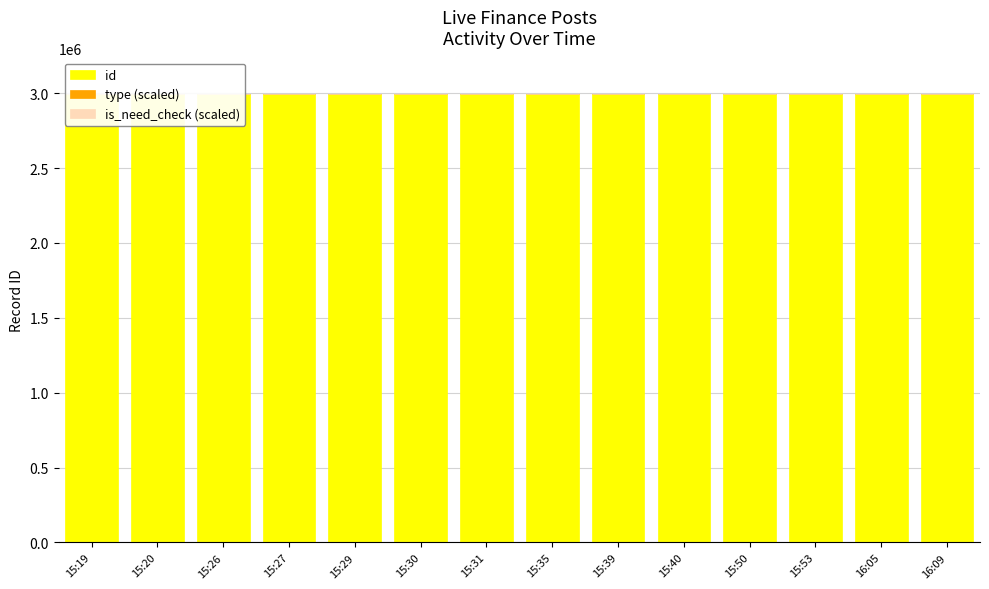

Reading right to left, extract all data points from this chart.

id: 2997137	2997127	2997107	2997101	2997084	2997082	2997073	2997068	2997067	2997066	2997062	2997056	2997047	2997044
type (scaled): 0	0	0	0	0	0	0	0	0	0	0	0	0	200
is_need_check (scaled): 0	100	0	0	0	100	100	0	100	0	0	0	0	0